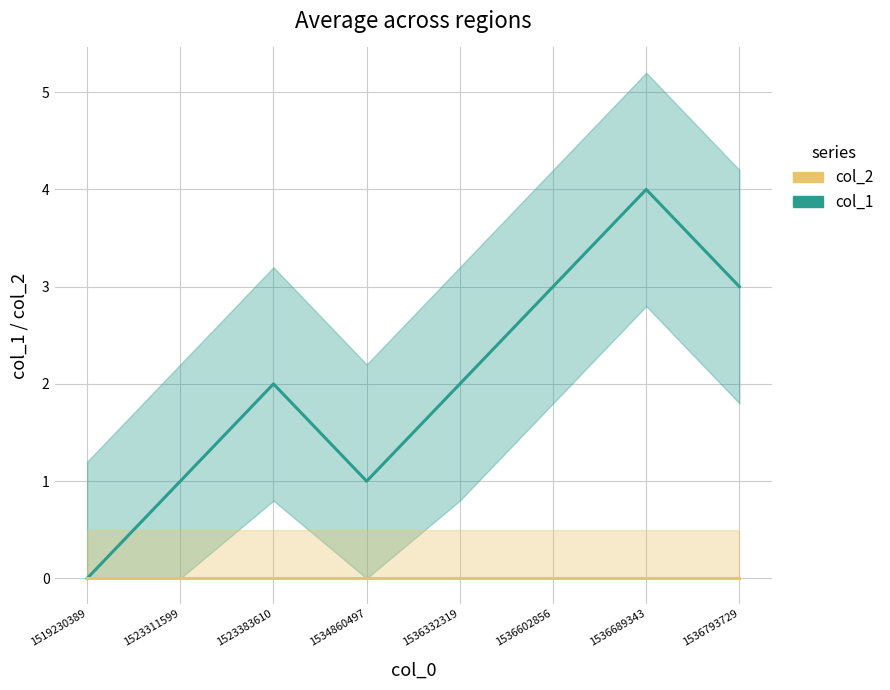

Reading left to right, extract all data points from this chart.

col_1: 1519230389=0	1523311599=1	1523383610=2	1534860497=1	1536332319=2	1536602856=3	1536689343=4	1536793729=3
col_2: 1519230389=0	1523311599=0	1523383610=0	1534860497=0	1536332319=0	1536602856=0	1536689343=0	1536793729=0